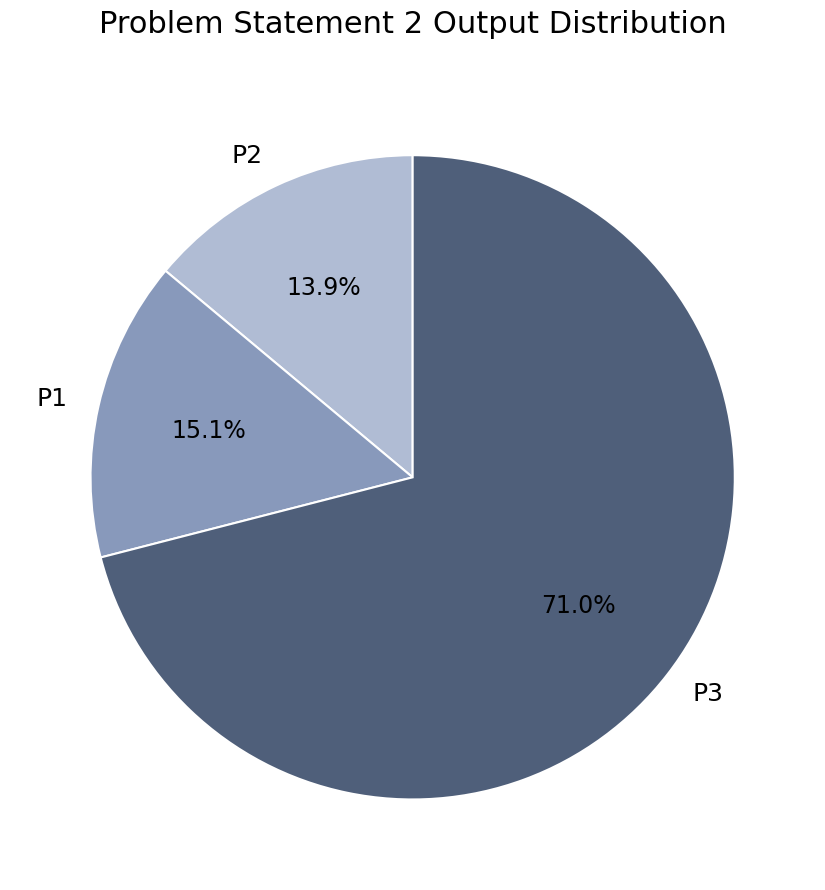

Is P1 the majority of the pie?

No